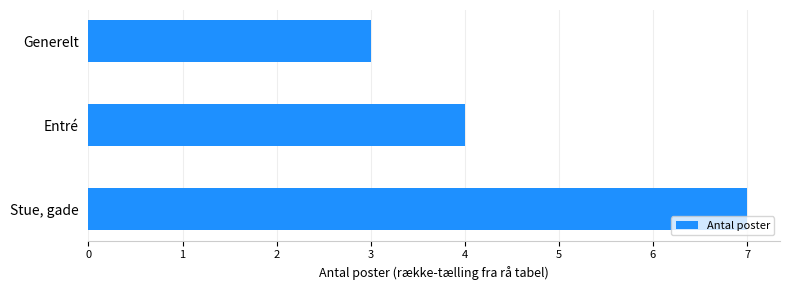

Rank the categories by value from lowest to highest.

Generelt, Entré, Stue, gade